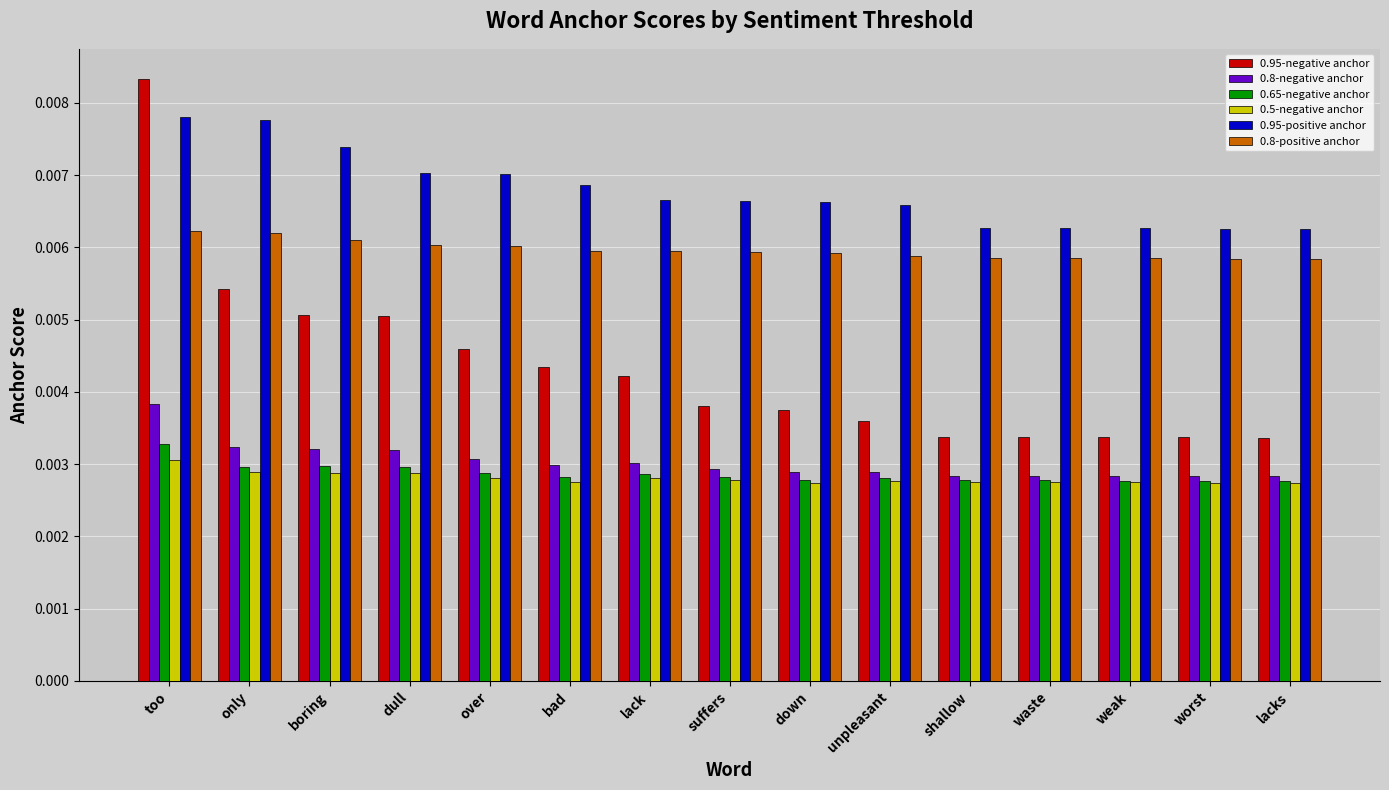

What is the label of the 1st bar from the left?

too